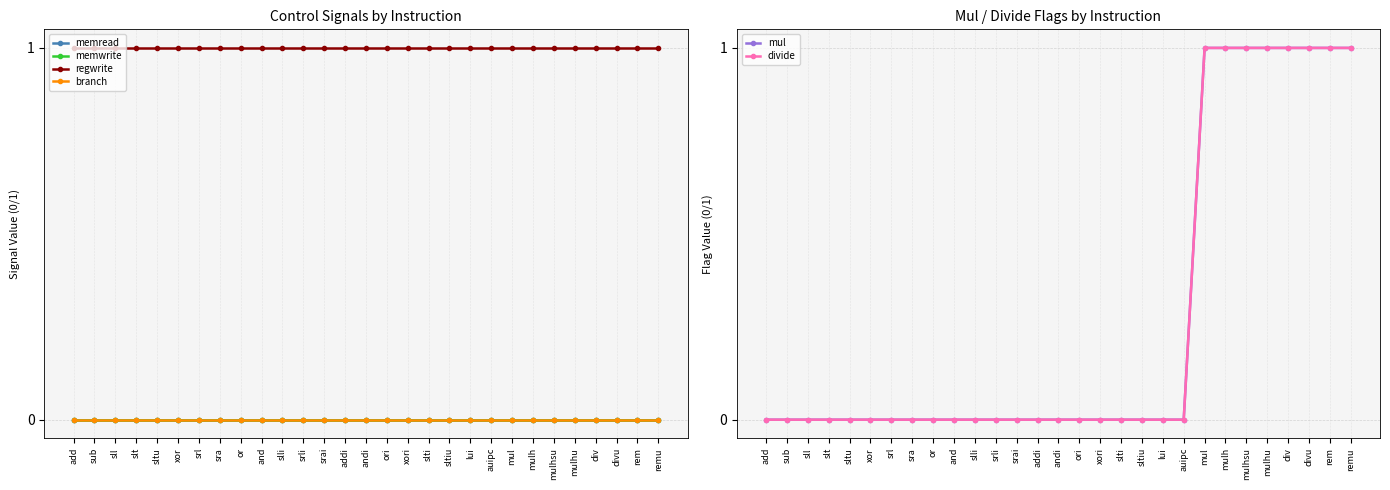

Reading right to left, extract all data points from this chart.

memread: 0	0	0	0	0	0	0	0	0	0	0	0	0	0	0	0	0	0	0	0	0	0	0	0	0	0	0	0	0
memwrite: 0	0	0	0	0	0	0	0	0	0	0	0	0	0	0	0	0	0	0	0	0	0	0	0	0	0	0	0	0
regwrite: 1	1	1	1	1	1	1	1	1	1	1	1	1	1	1	1	1	1	1	1	1	1	1	1	1	1	1	1	1
branch: 0	0	0	0	0	0	0	0	0	0	0	0	0	0	0	0	0	0	0	0	0	0	0	0	0	0	0	0	0
mul: 1	1	1	1	1	1	1	1	0	0	0	0	0	0	0	0	0	0	0	0	0	0	0	0	0	0	0	0	0
divide: 1	1	1	1	1	1	1	1	0	0	0	0	0	0	0	0	0	0	0	0	0	0	0	0	0	0	0	0	0